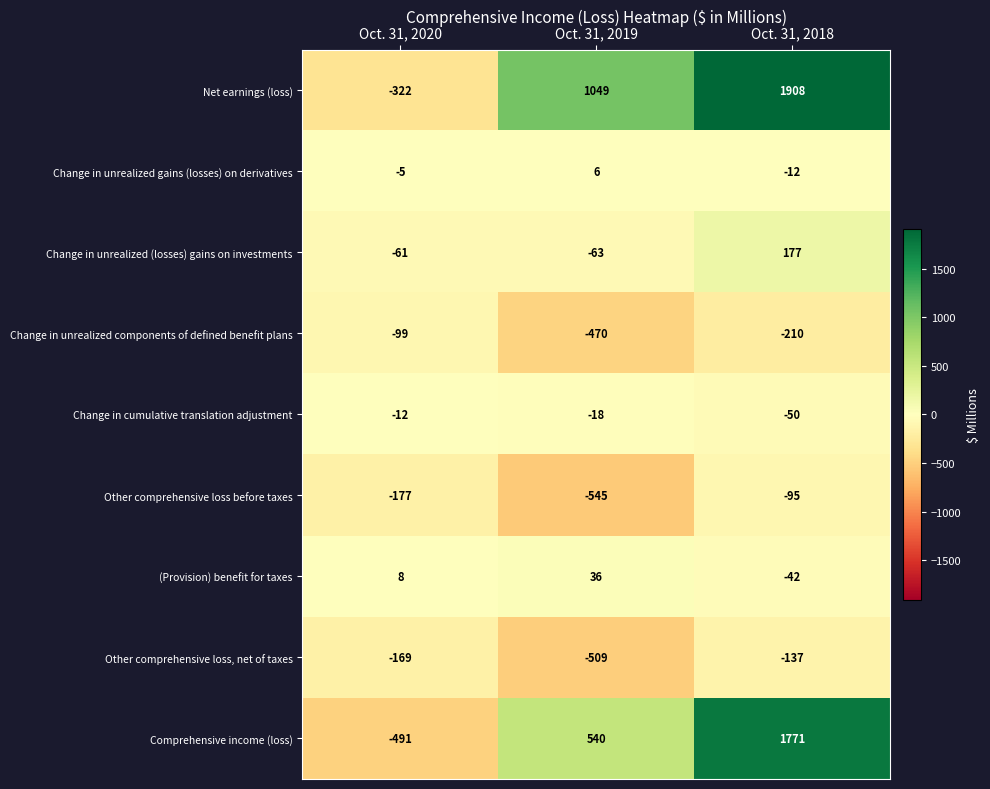

Is it true that Change in cumulative translation adjustment equals -12 at Oct. 31, 2020?

True